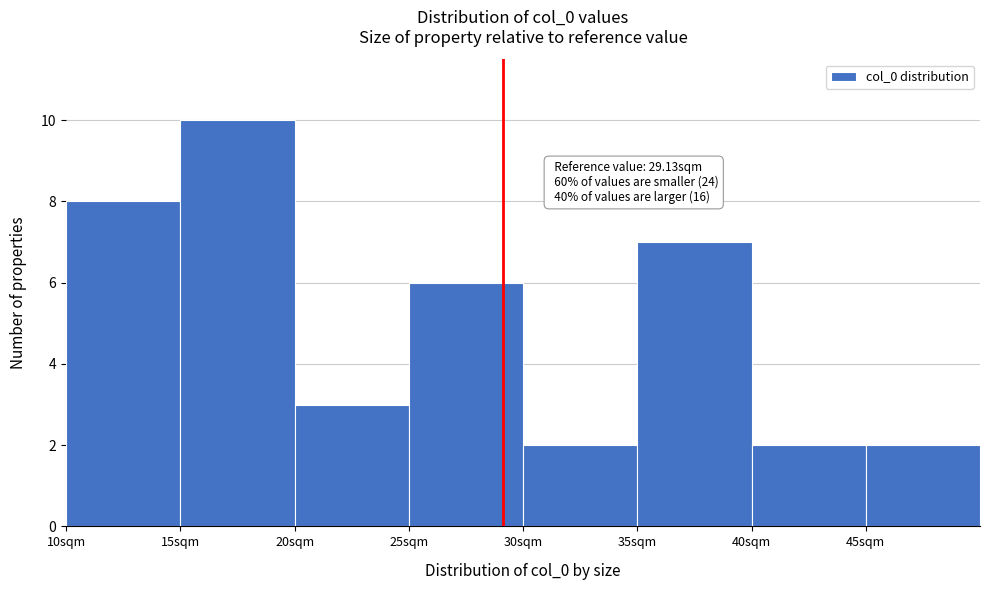

Over which range of the x-axis is the bar tallest?

15 to 20